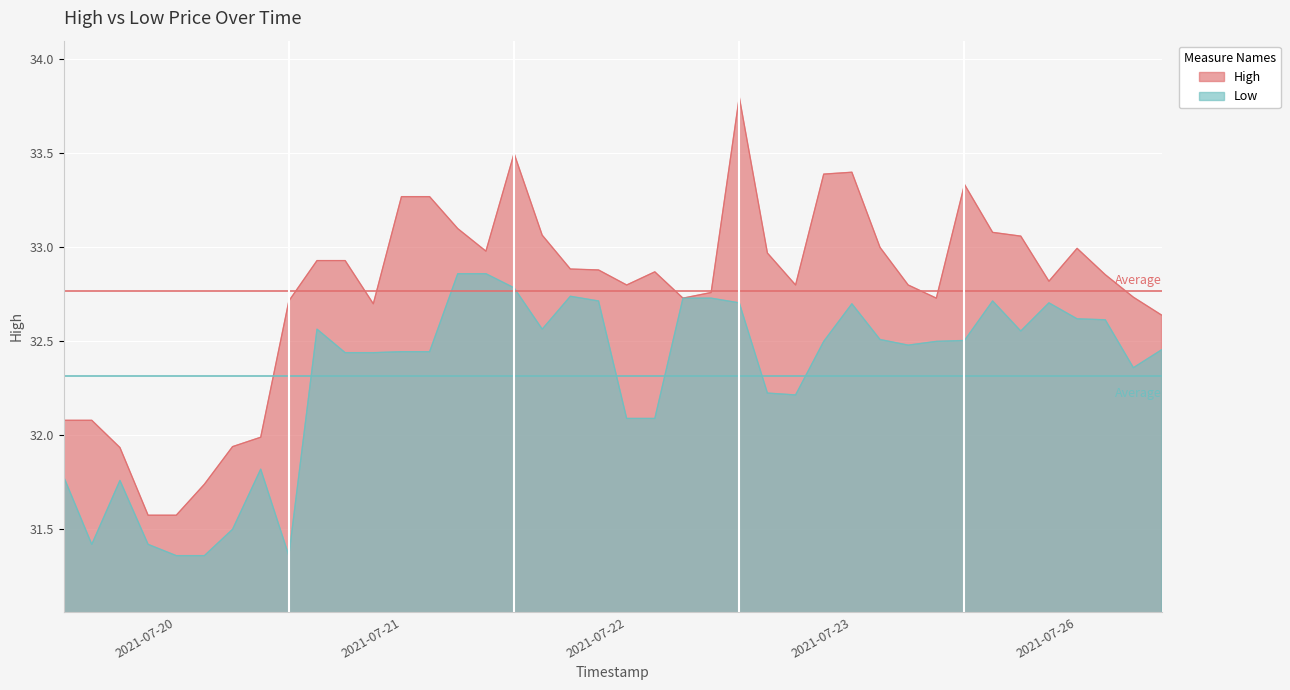

True or false: Low and High cross at least once.

False